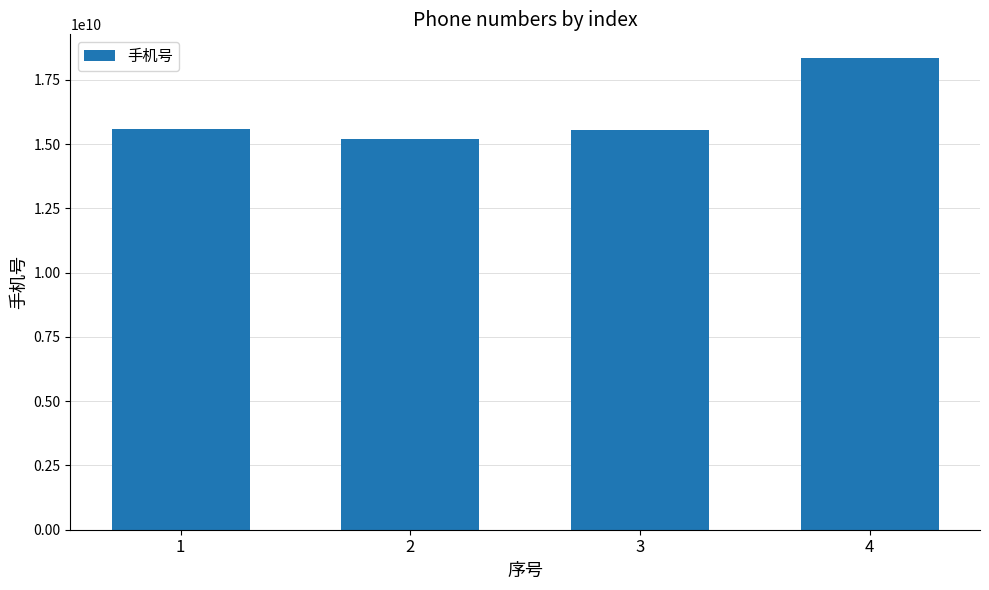

Is it true that the value at 1 is 21096841565?

False